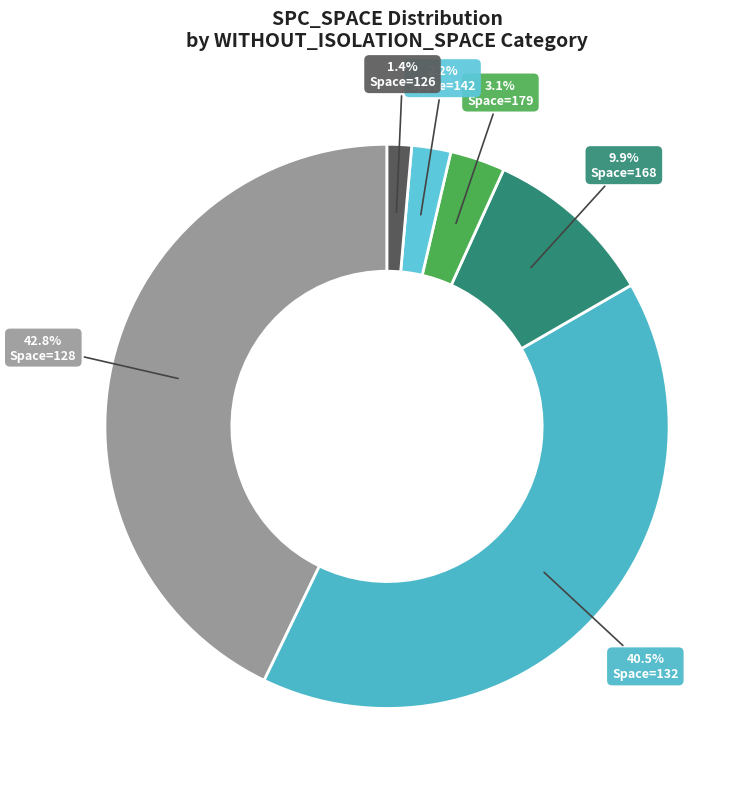

How many slices are in this pie chart?

6